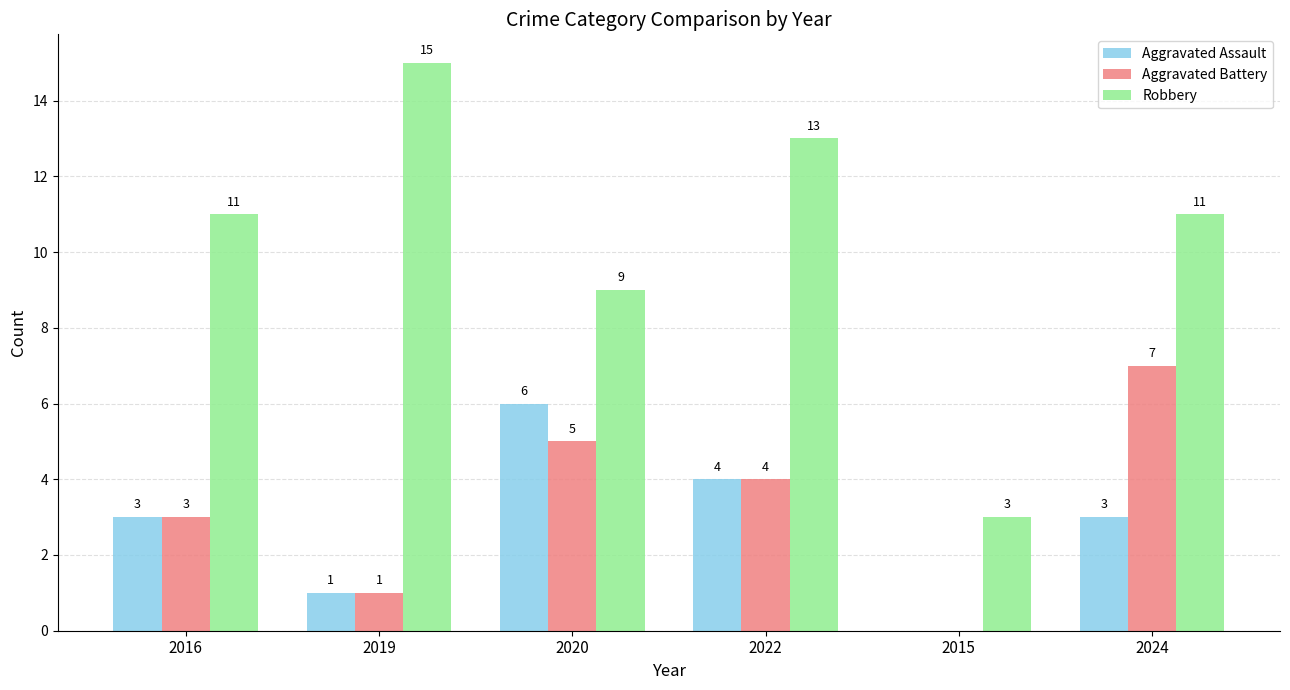

Which series has the widest spread of values?

Robbery